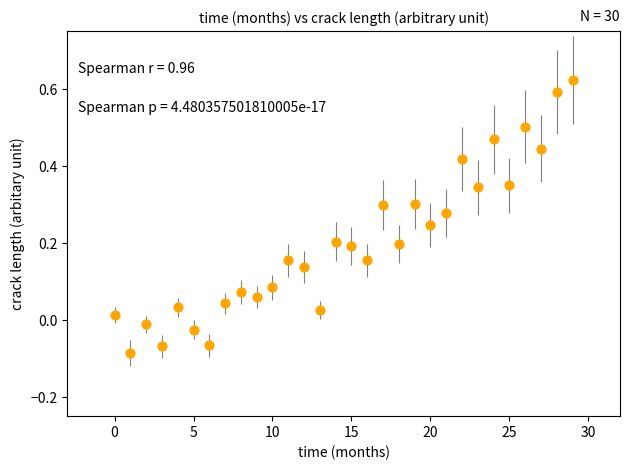

What is the range of Y values (max minus min)?

0.7